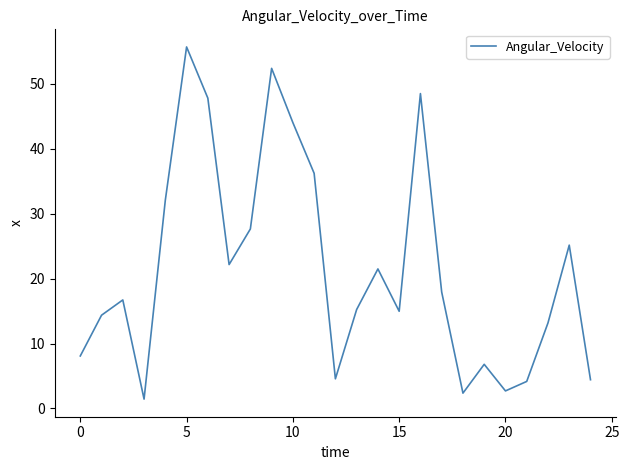

What is the smallest value displayed?

1.4